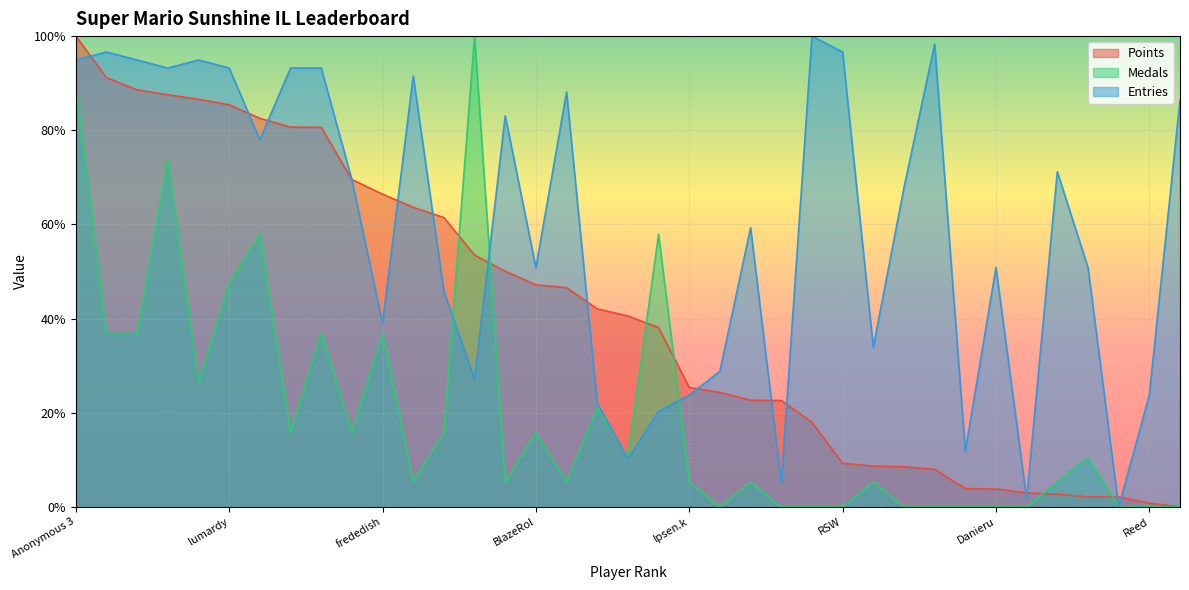

After their last crossing, which series has the higher values: Medals or Entries?

Entries